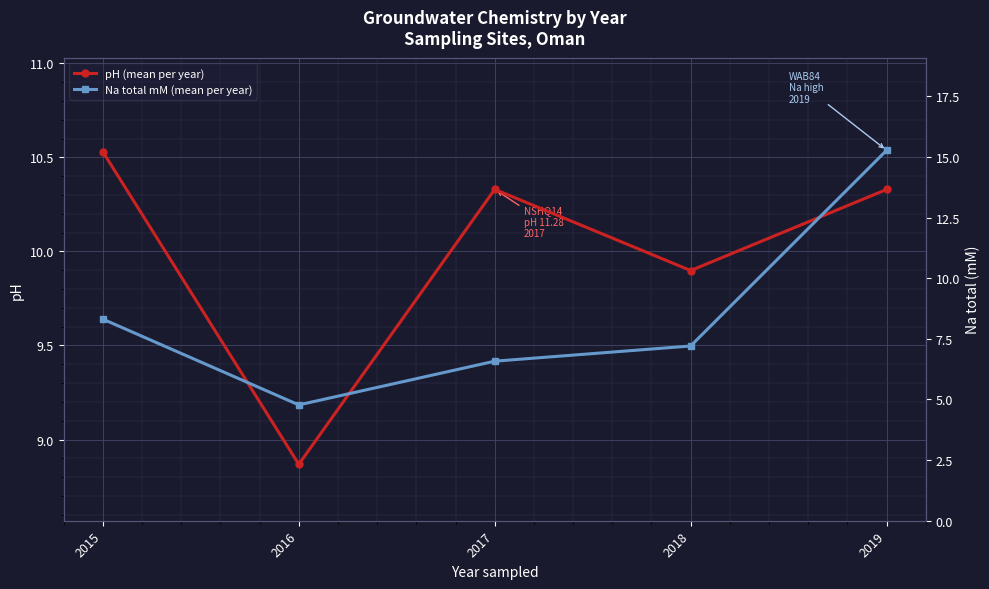

Rank the series by their maximum value, from highest to lowest.

Na total mM (mean per year), pH (mean per year)